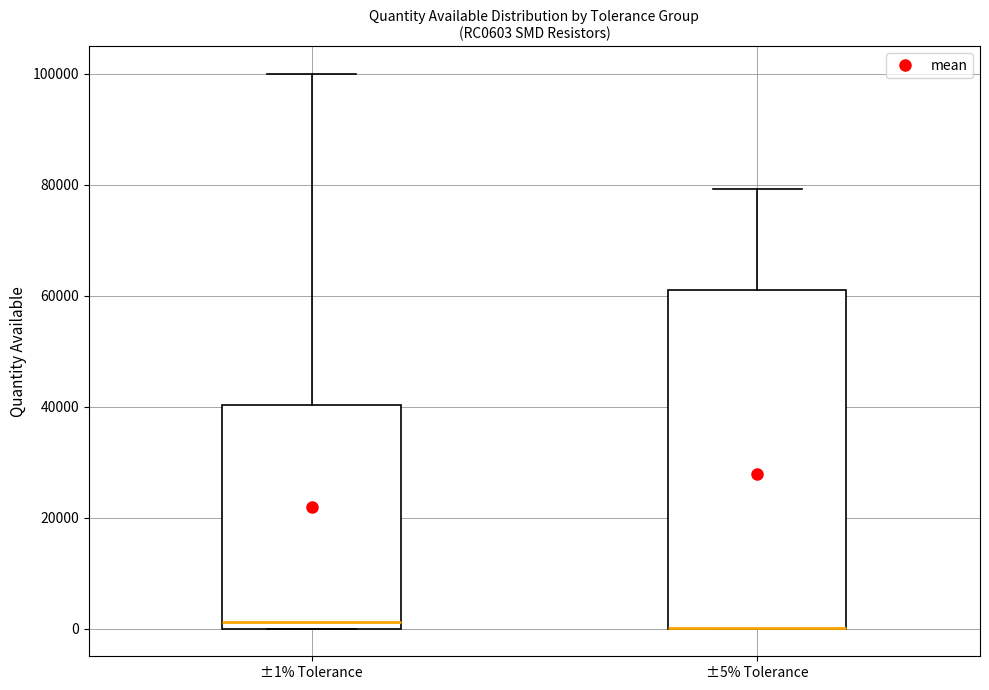

Reading left to right, transcribe this box plot: for each box, give where its median line is, the range the box spans, and where its two whiskers end, as read against the y-axis. The values are not printed on the chart, so give them approximately, as read against the axis.

±1% Tolerance: median 2000, box 0 to 40000, whiskers 0 to 100000
±5% Tolerance: median 0 (drawn on the box's lower edge), box 0 to 62000, whiskers 0 to 80000